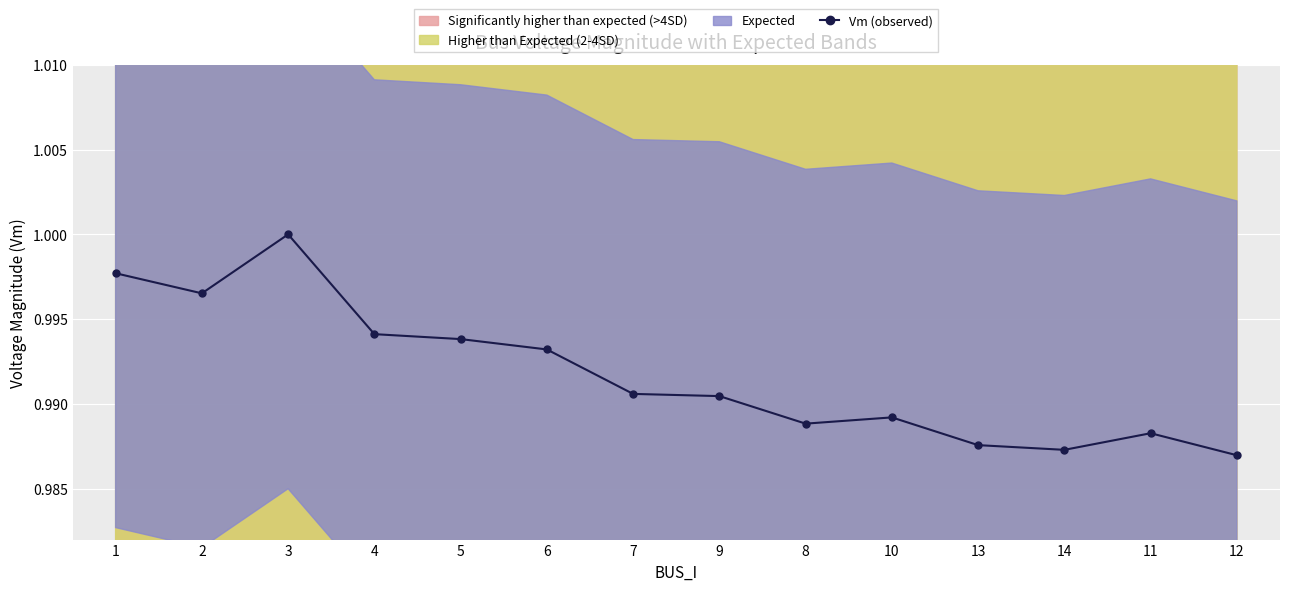

Where is the first local maximum?

3